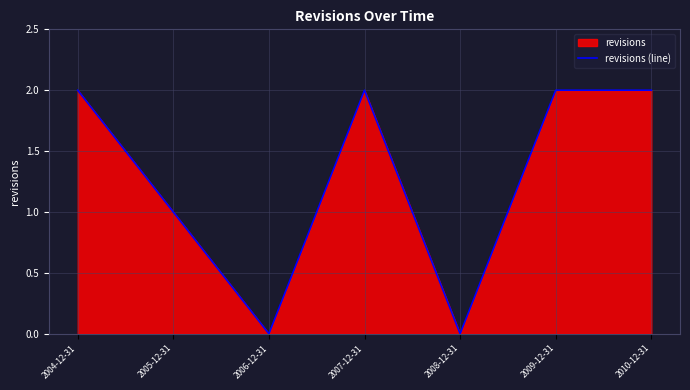

What is the difference between the values at 2009-12-31 and 2006-12-31?

2